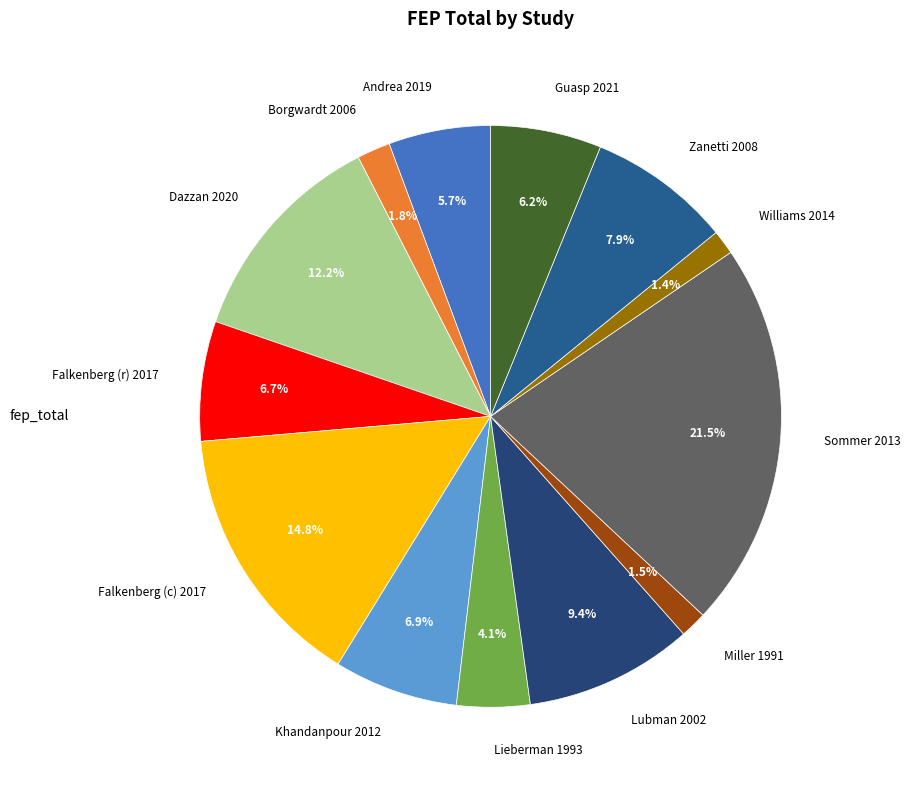

What is the largest slice in the pie chart?

Sommer 2013